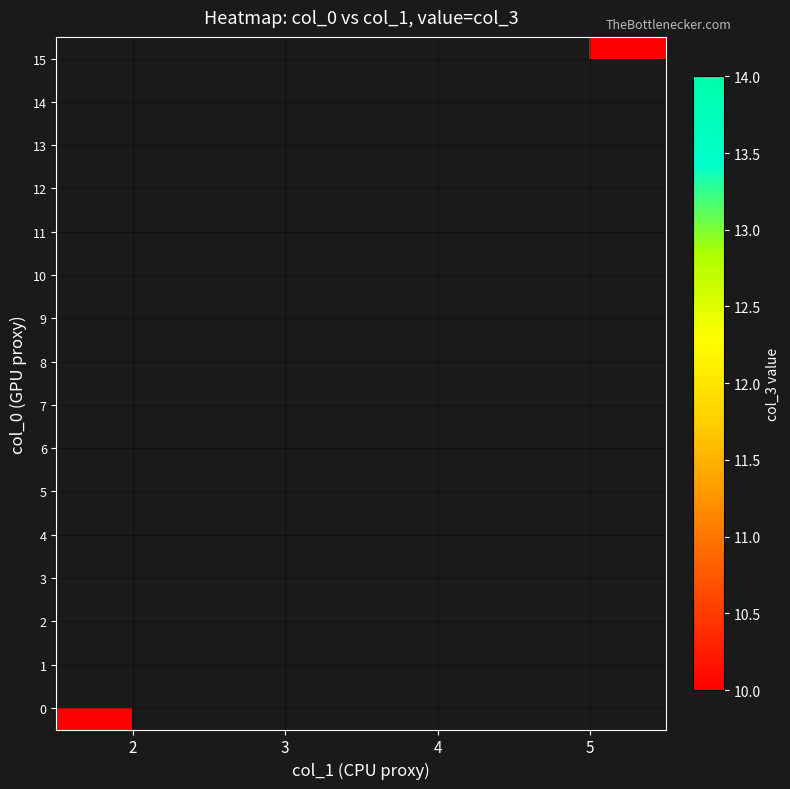

List the series in order of their overall mean, highest first.

0, 1, 2, 3, 4, 5, 6, 7, 8, 9, 10, 11, 12, 13, 14, 15